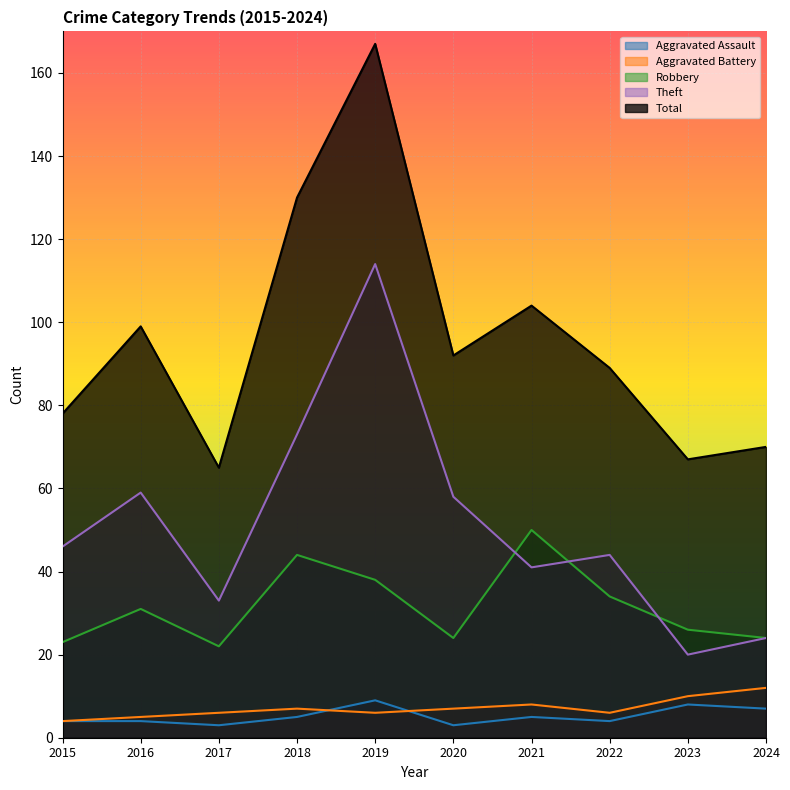

How many lines are shown in the chart?

5